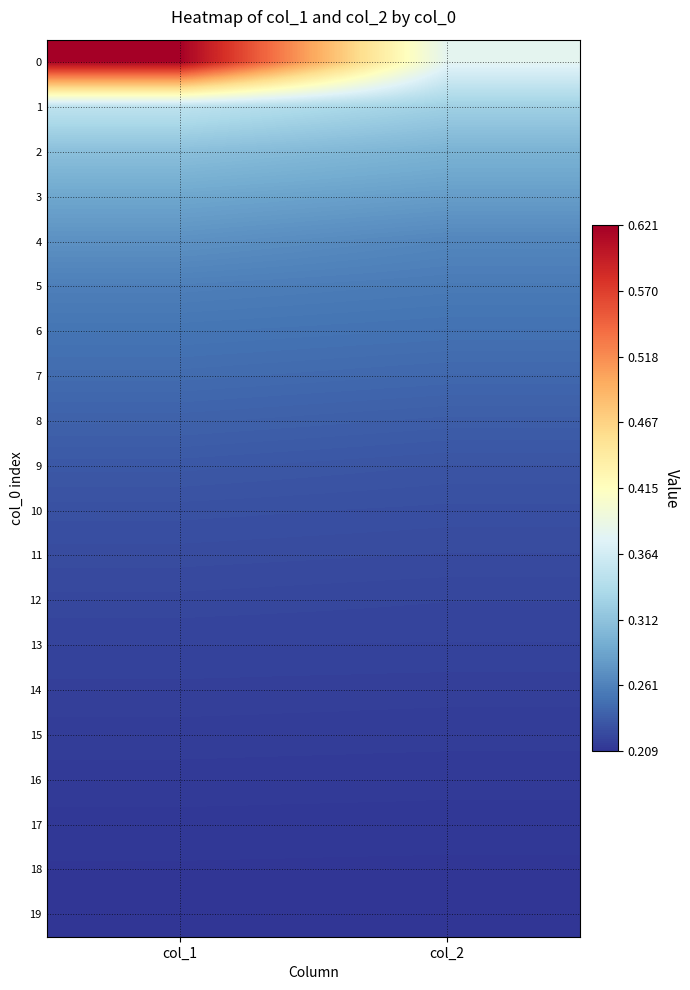

Reading left to right, list all the values displayed in this chart.

0: col_1=0.6	col_2=0.4
1: col_1=0.3	col_2=0.3
2: col_1=0.3	col_2=0.3
3: col_1=0.3	col_2=0.3
4: col_1=0.3	col_2=0.3
5: col_1=0.3	col_2=0.3
6: col_1=0.3	col_2=0.2
7: col_1=0.2	col_2=0.2
8: col_1=0.2	col_2=0.2
9: col_1=0.2	col_2=0.2
10: col_1=0.2	col_2=0.2
11: col_1=0.2	col_2=0.2
12: col_1=0.2	col_2=0.2
13: col_1=0.2	col_2=0.2
14: col_1=0.2	col_2=0.2
15: col_1=0.2	col_2=0.2
16: col_1=0.2	col_2=0.2
17: col_1=0.2	col_2=0.2
18: col_1=0.2	col_2=0.2
19: col_1=0.2	col_2=0.2